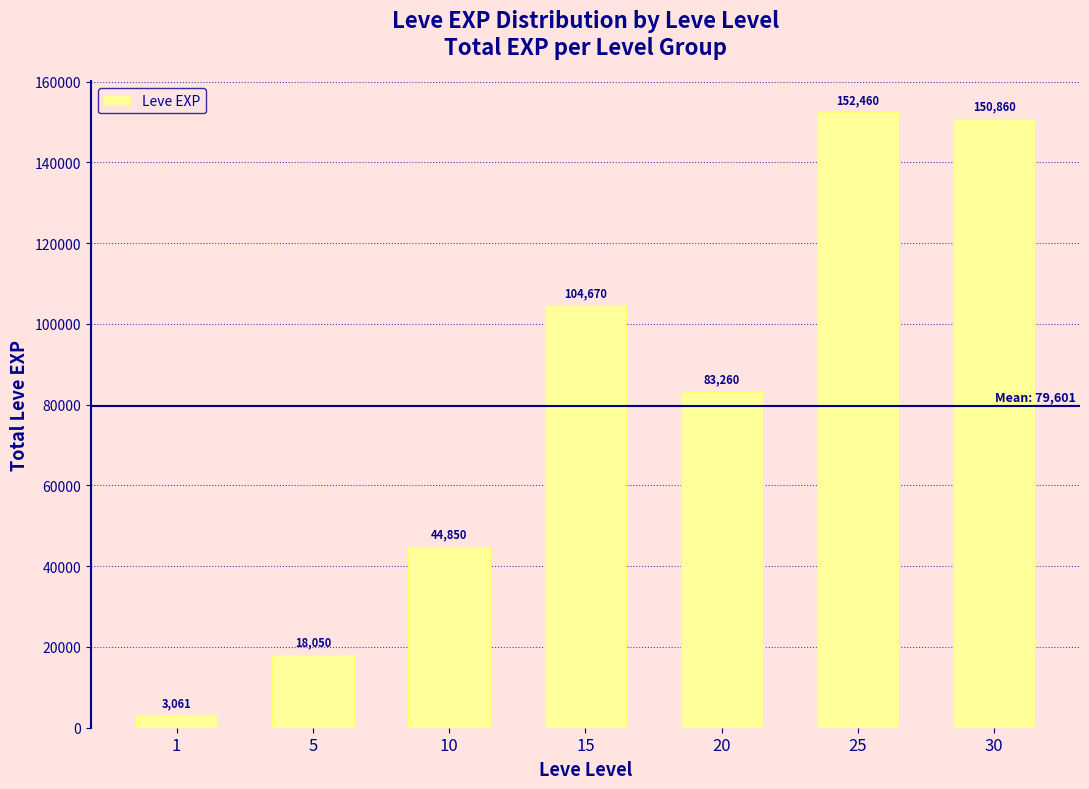

Is it true that the value at 10 is 44850?

True